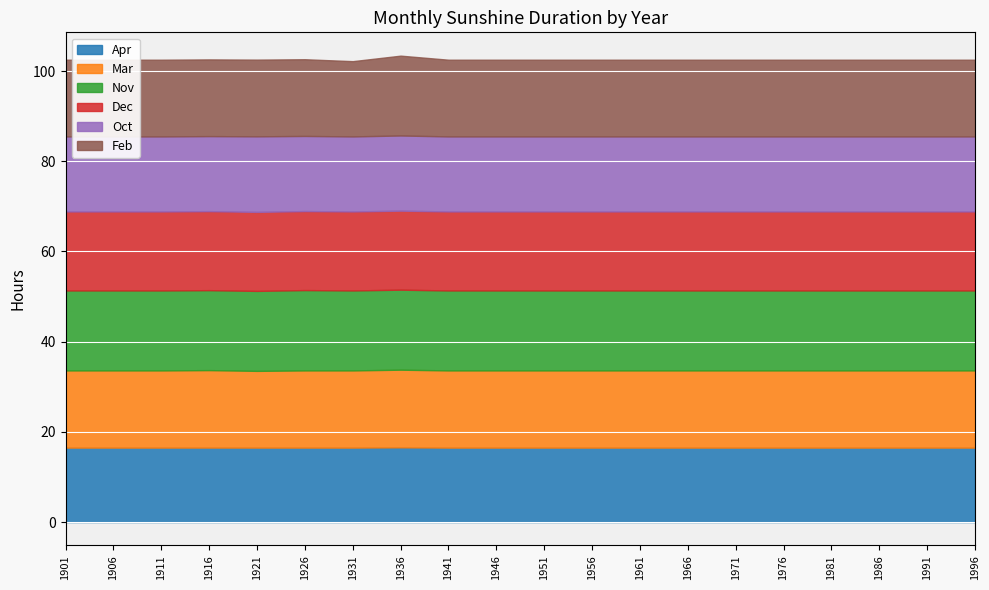

Reading left to right, transcribe all the data shown in this chart.

Apr: 16.5	16.5	16.5	16.5	16.5	16.5	16.5	16.6	16.5	16.5	16.5	16.5	16.5	16.5	16.5	16.5	16.5	16.5	16.5	16.5
Mar: 17.1	17.1	17.1	17.2	17.0	17.1	17.1	17.2	17.1	17.1	17.1	17.1	17.1	17.1	17.1	17.1	17.1	17.1	17.1	17.1
Nov: 17.7	17.7	17.7	17.7	17.7	17.8	17.7	17.7	17.7	17.7	17.7	17.7	17.7	17.7	17.7	17.7	17.7	17.7	17.7	17.7
Dec: 17.5	17.5	17.5	17.5	17.5	17.5	17.5	17.5	17.5	17.5	17.5	17.5	17.5	17.5	17.5	17.5	17.5	17.5	17.5	17.5
Oct: 16.6	16.6	16.6	16.6	16.8	16.7	16.6	16.7	16.6	16.6	16.6	16.6	16.6	16.6	16.6	16.6	16.6	16.6	16.6	16.6
Feb: 17.0	17.0	17.0	17.0	17.0	17.0	16.7	17.7	17.0	17.0	17.0	17.0	17.0	17.0	17.0	17.0	17.0	17.0	17.0	17.0